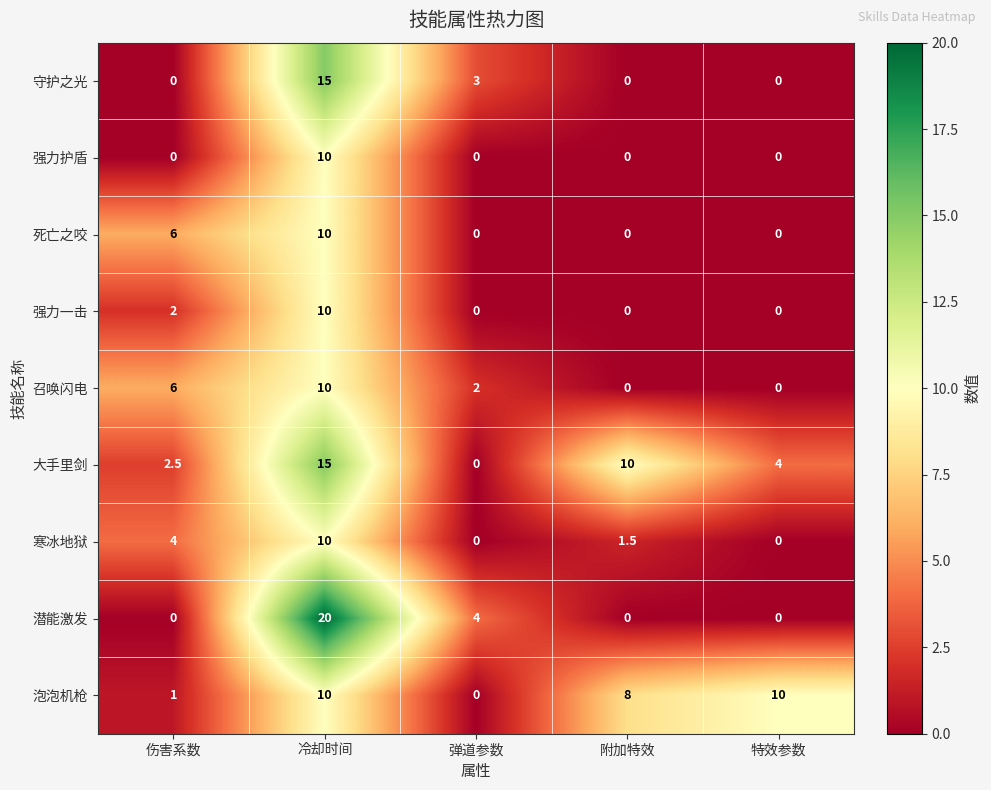

What is the greatest value displayed?

20.0